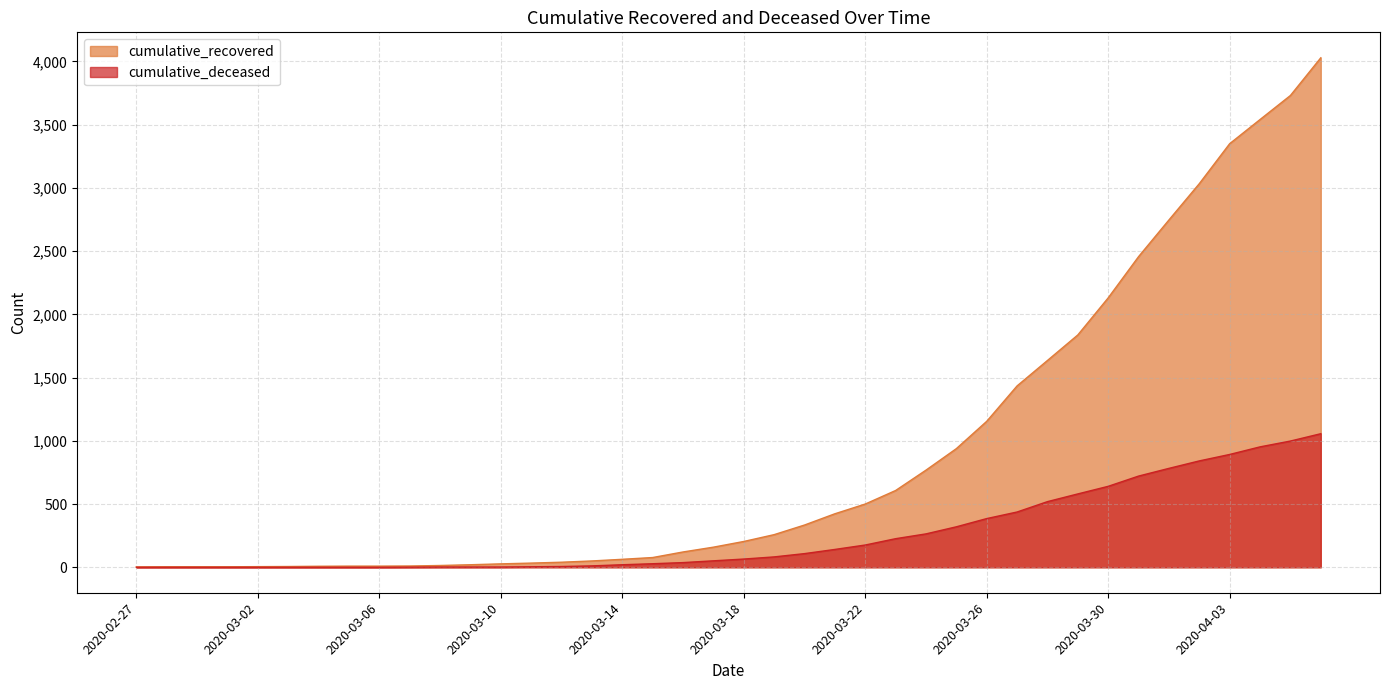

Is the value of cumulative_deceased at 2020-03-10 greater than the value of cumulative_recovered at 2020-03-27?

No